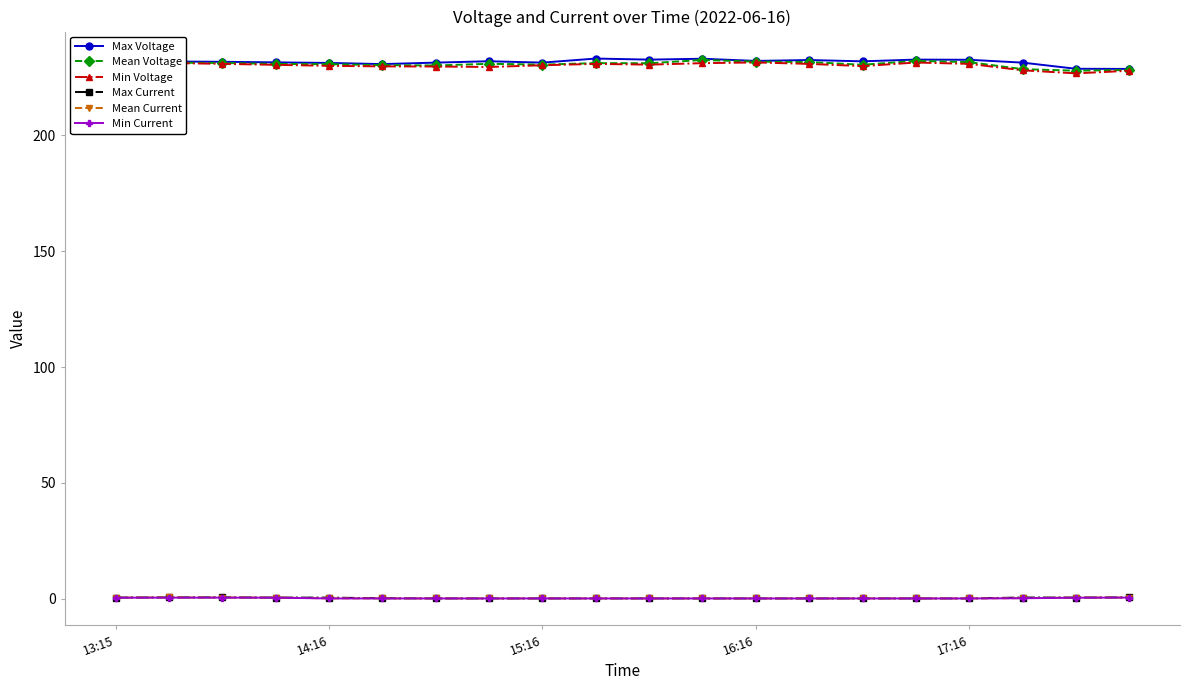

What is the maximum value shown in the chart?

233.2